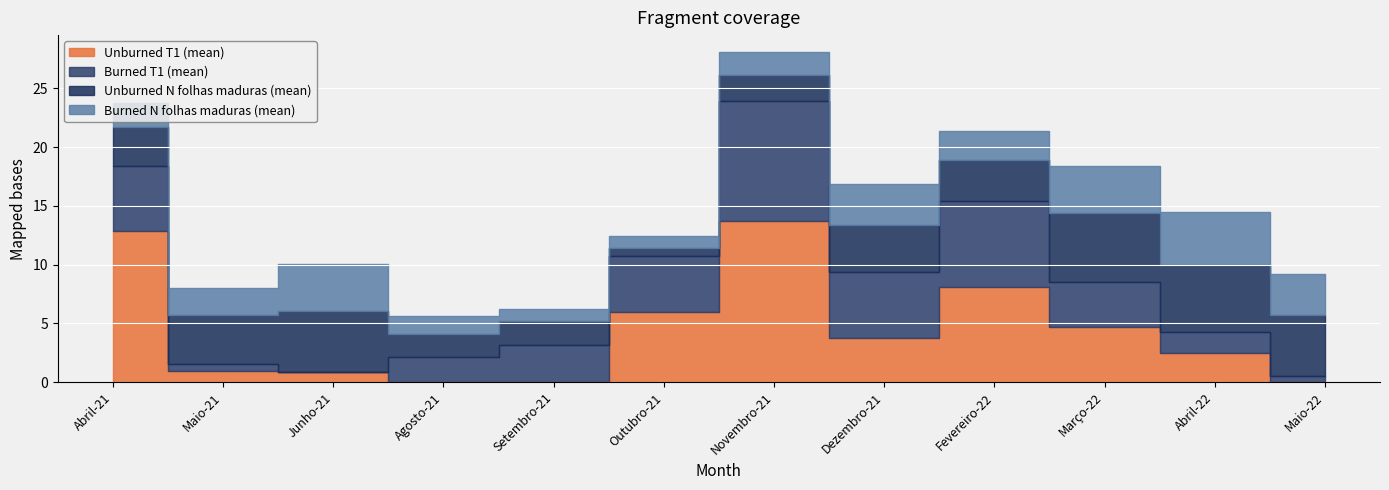

How many intersections are there between Unburned T1 (mean) and Burned N folhas maduras (mean)?

3